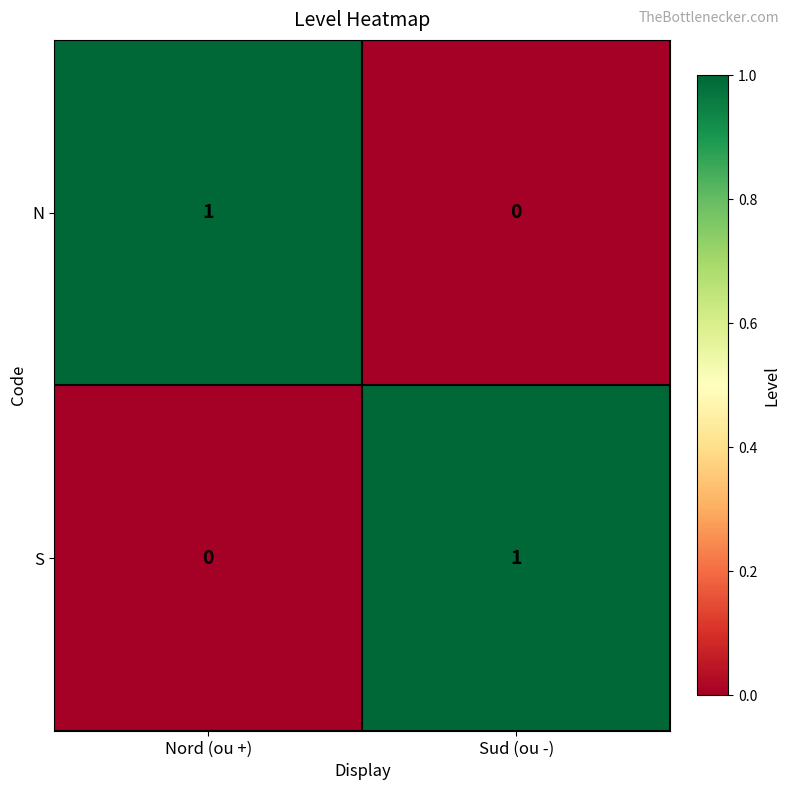

List the labels in order of N value, smallest first.

Sud (ou -), Nord (ou +)